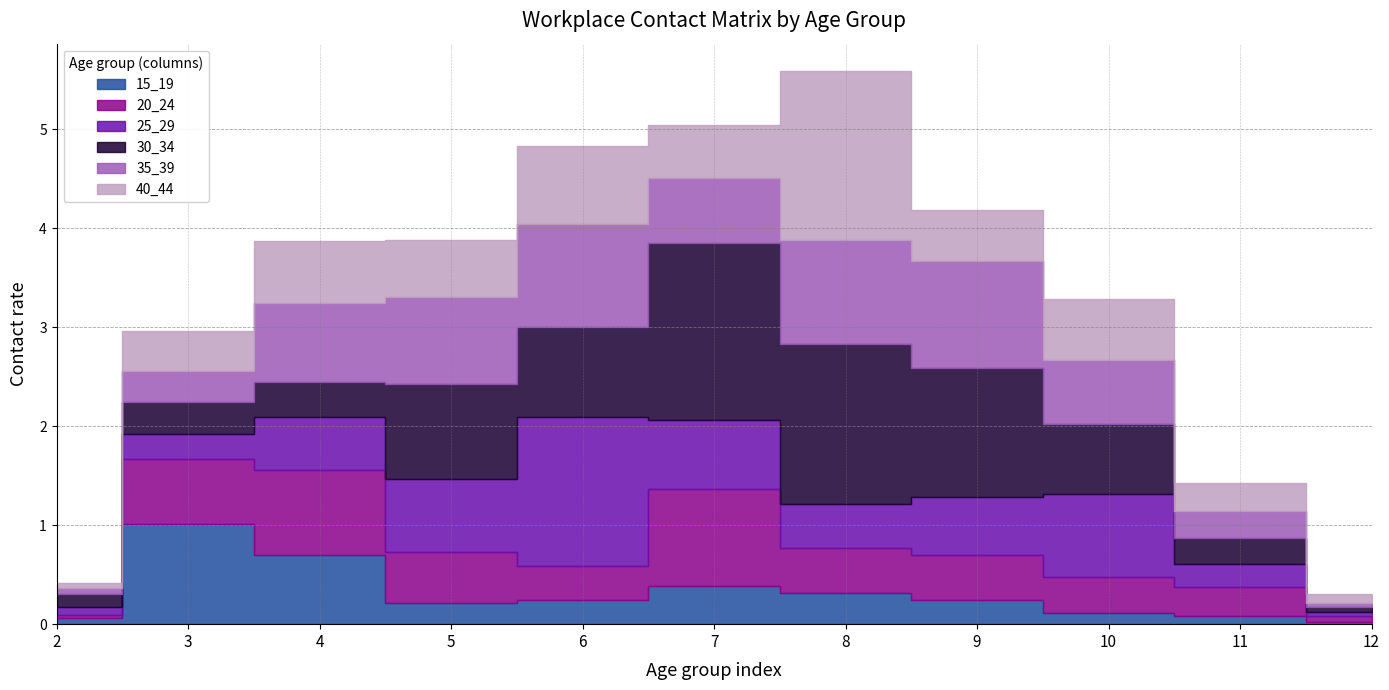

At how many categories does at least one series exceed 1?

5